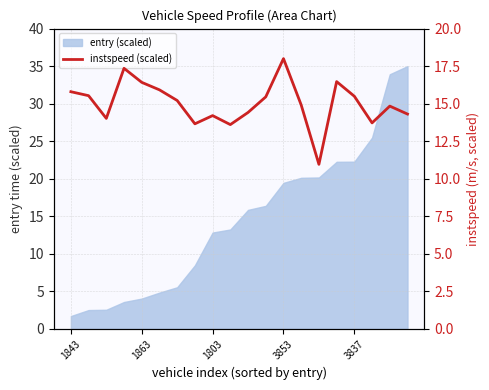

True or false: the data shows 9.9 at 18.

False